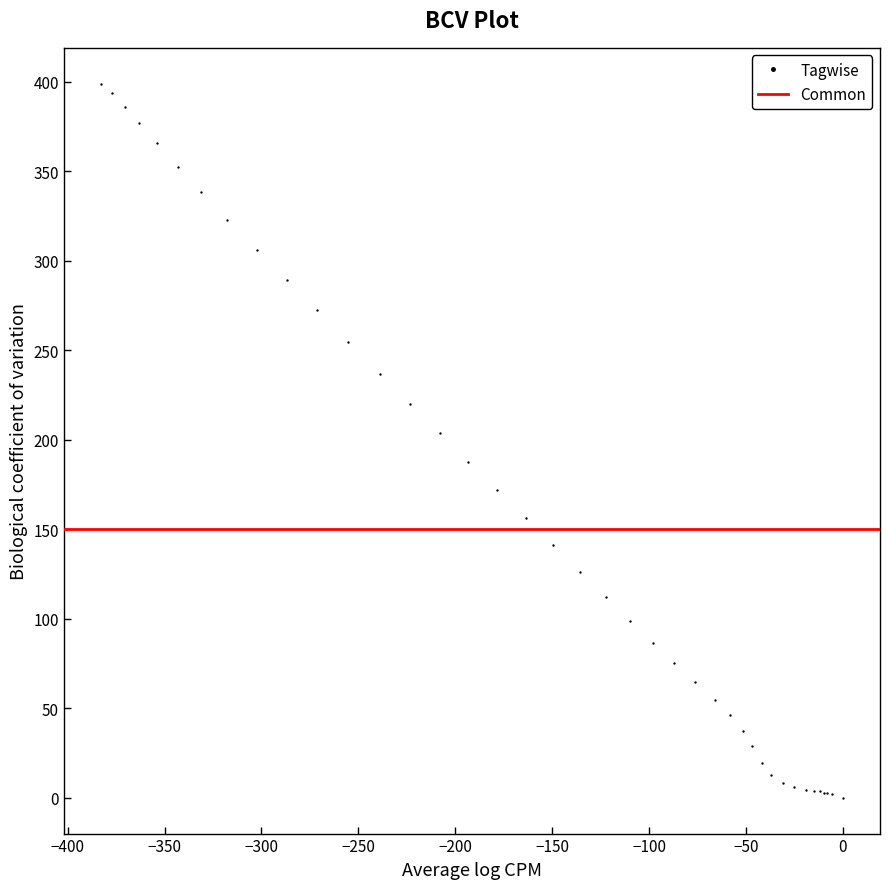

What Y value in the scatter plot is closest to 199?

203.6